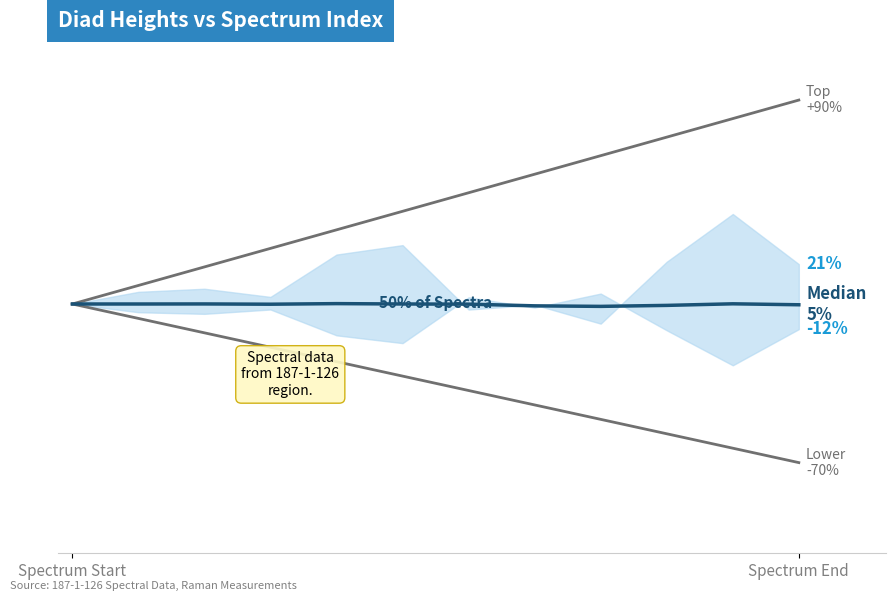

The Median (Splitting) series shows -0.0 at Spectrum End. True or false?

False